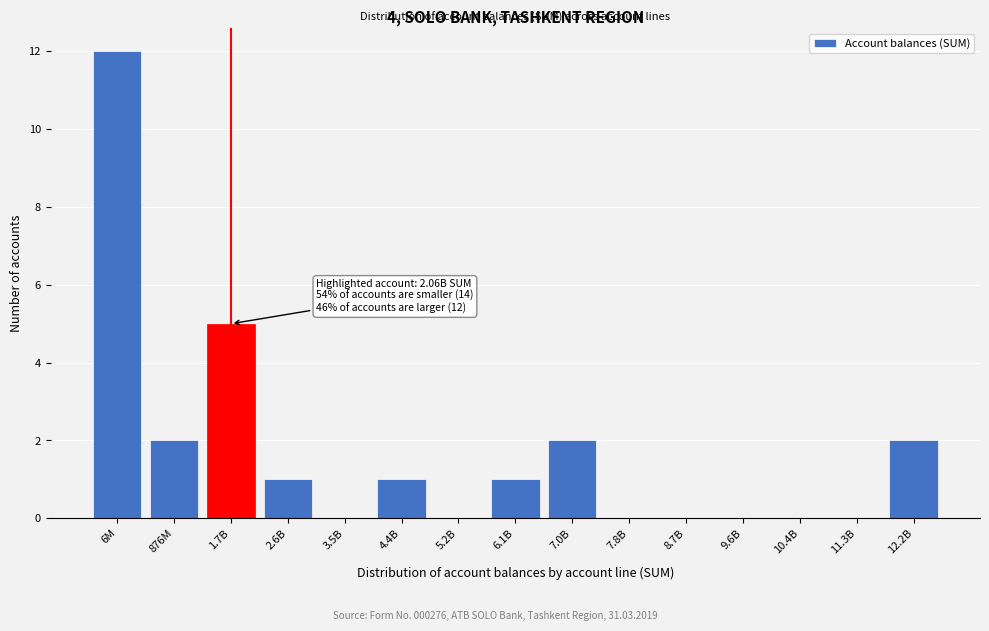

Reading left to right, list all the values displayed in this chart.

6M=12	876M=2	1.7B=5	2.6B=1	3.5B=0	4.4B=1	5.2B=0	6.1B=1	7.0B=2	7.8B=0	8.7B=0	9.6B=0	10.4B=0	11.3B=0	12.2B=2